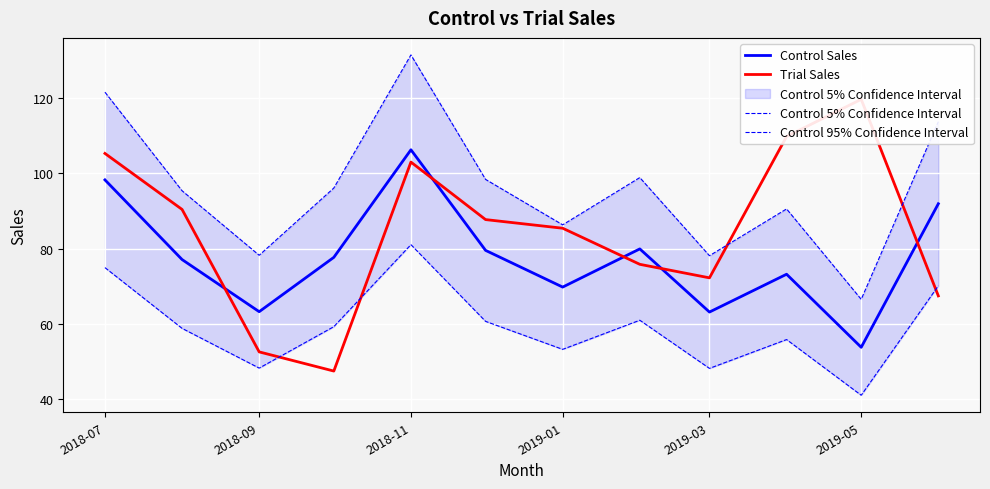

Which series has the largest total across all categories?

Control 95% Confidence Interval